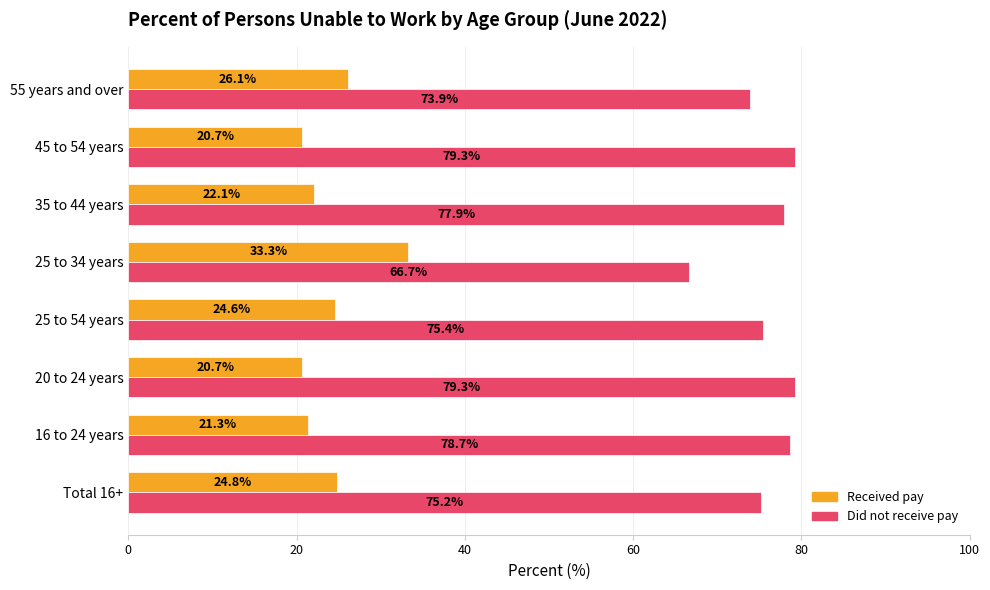

At how many categories does at least one series exceed 77?

4